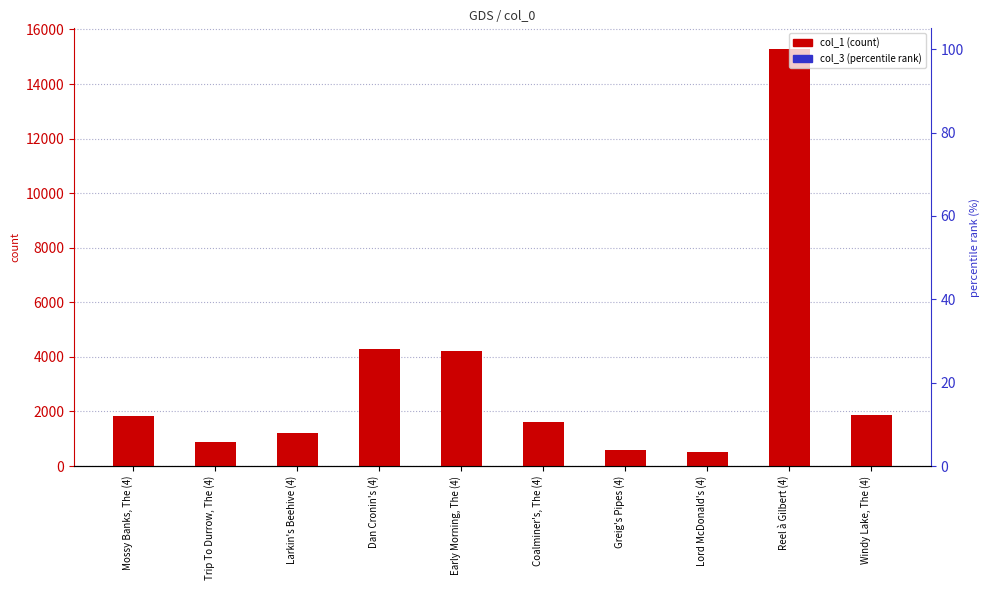

How many distinct data groups are displayed?

2